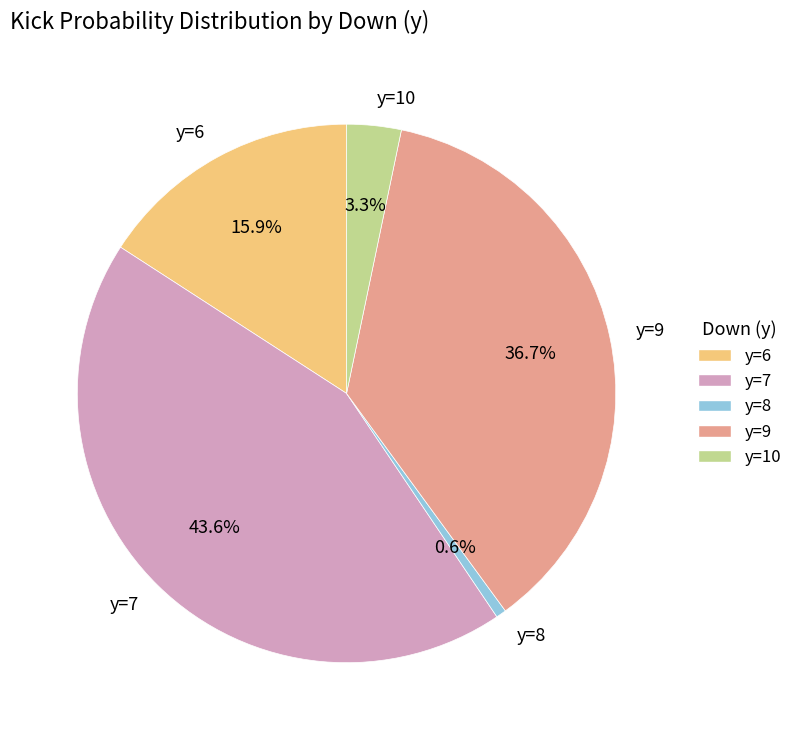

Combined, what portion of the pie is y=8 and y=7?

44.2%